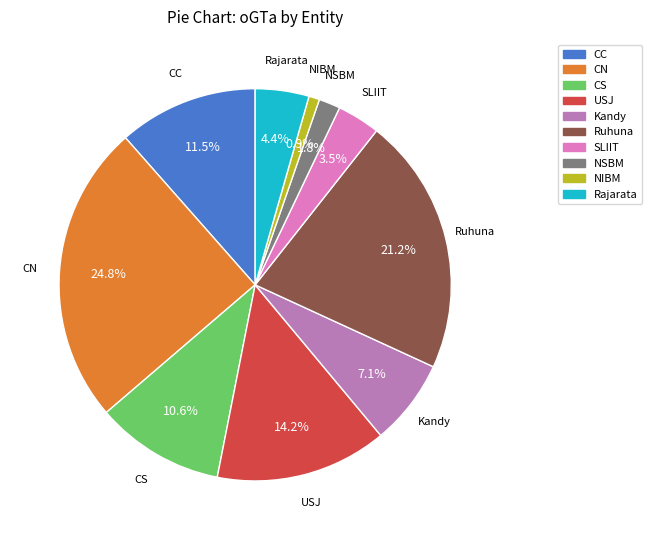

Which has a higher value, NIBM or CN?

CN